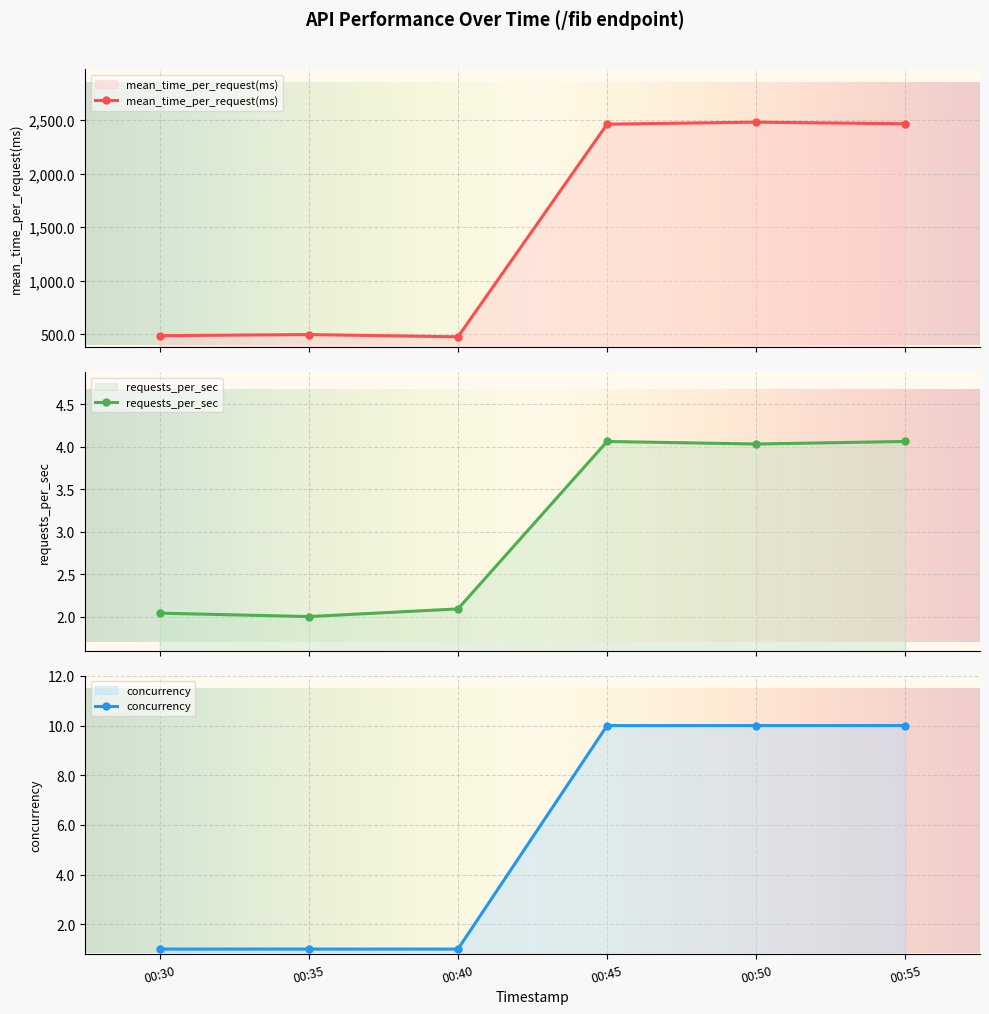

What is the difference between the highest and lowest values at 00:55?

2460.4